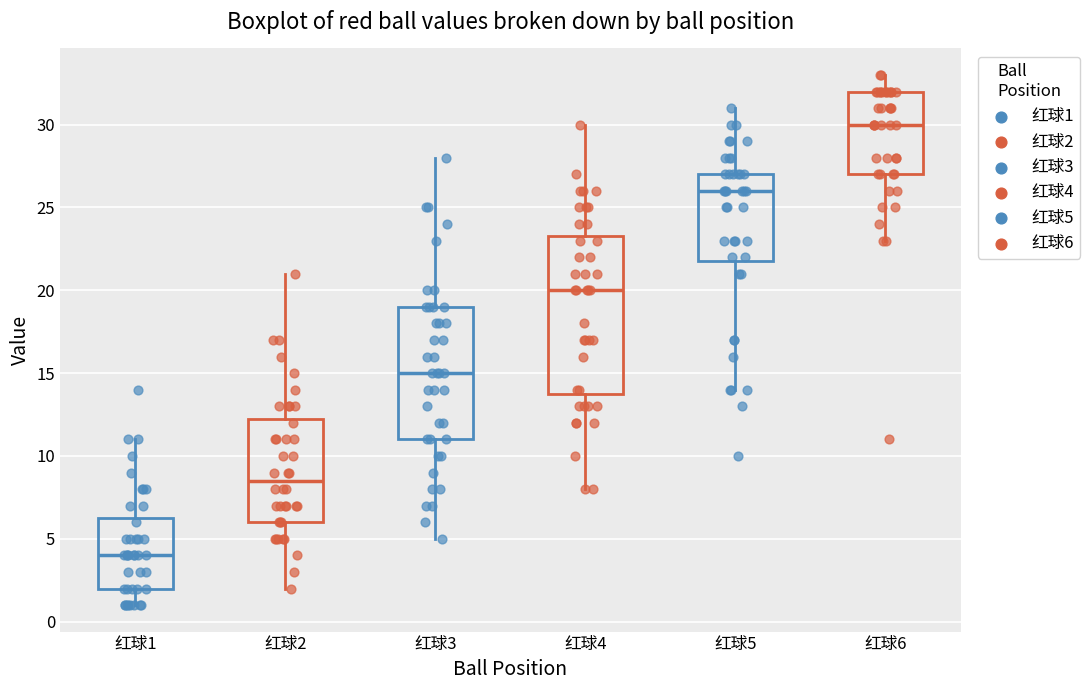

Where is the upper edge of the box for 红球1 on the y-axis? The values are not printed on the chart, so give them approximately, as read against the axis.

6.5